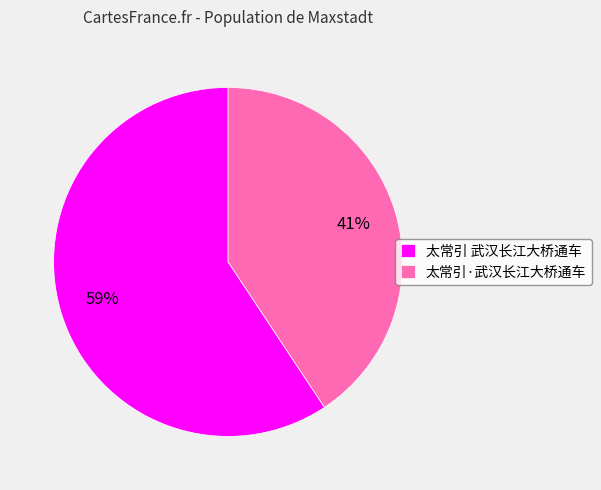

To the nearest percent, what is the combined percentage of 太常引 武汉长江大桥通车 and 太常引·武汉长江大桥通车?

100%